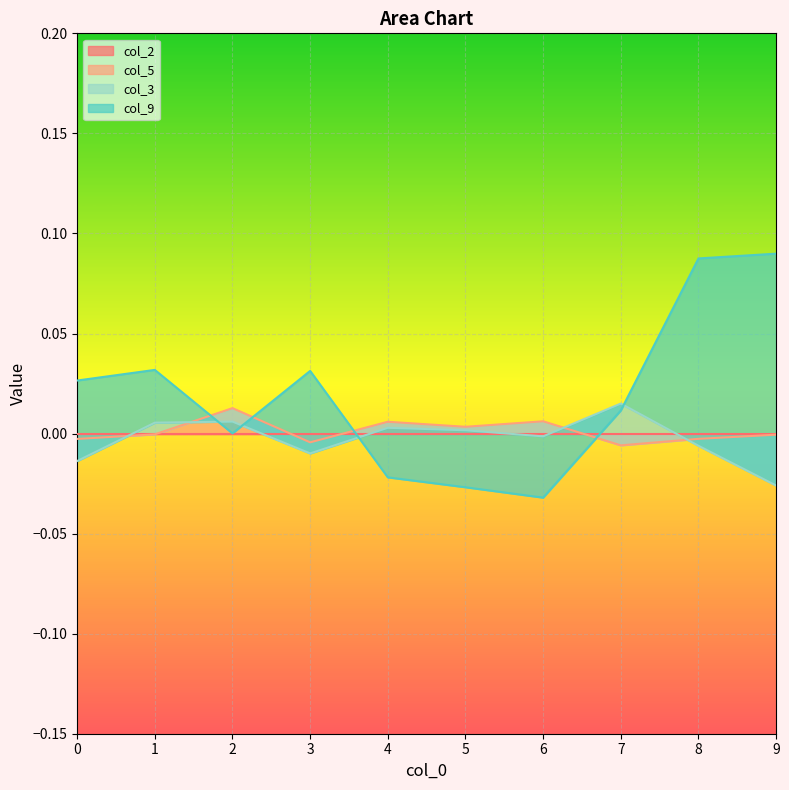

What is the difference between the maximum and minimum values in the col_9 series?

0.1